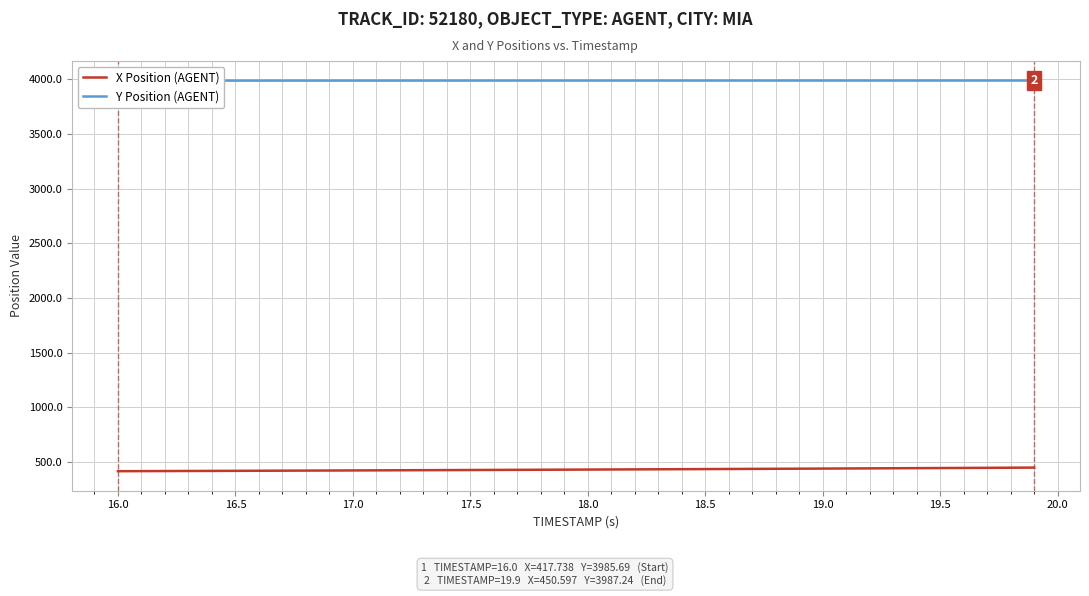

List the series in order of their overall mean, lowest first.

X Position (AGENT), Y Position (AGENT)